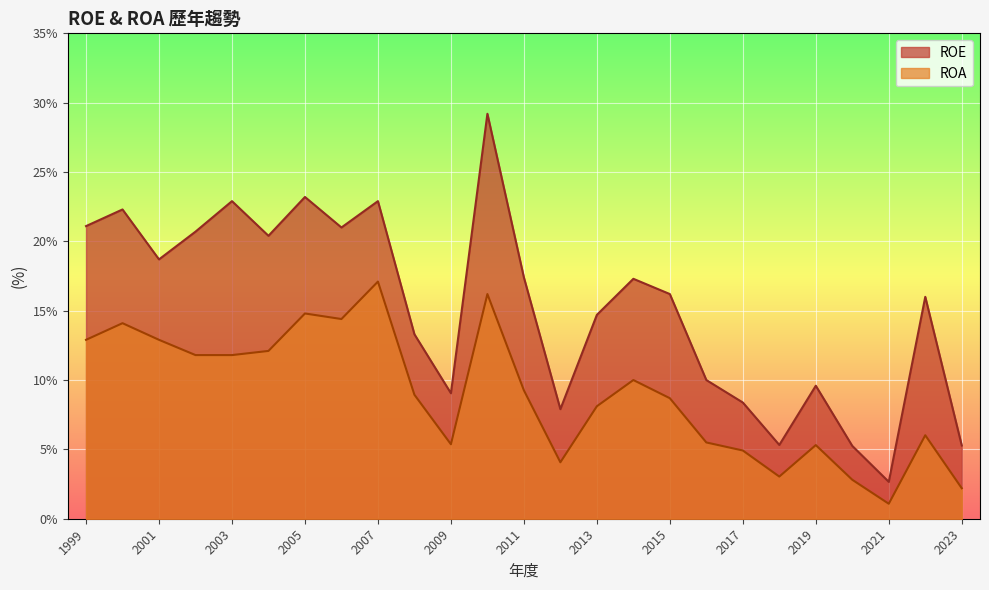

Rank the series by their average value, from lowest to highest.

ROA, ROE